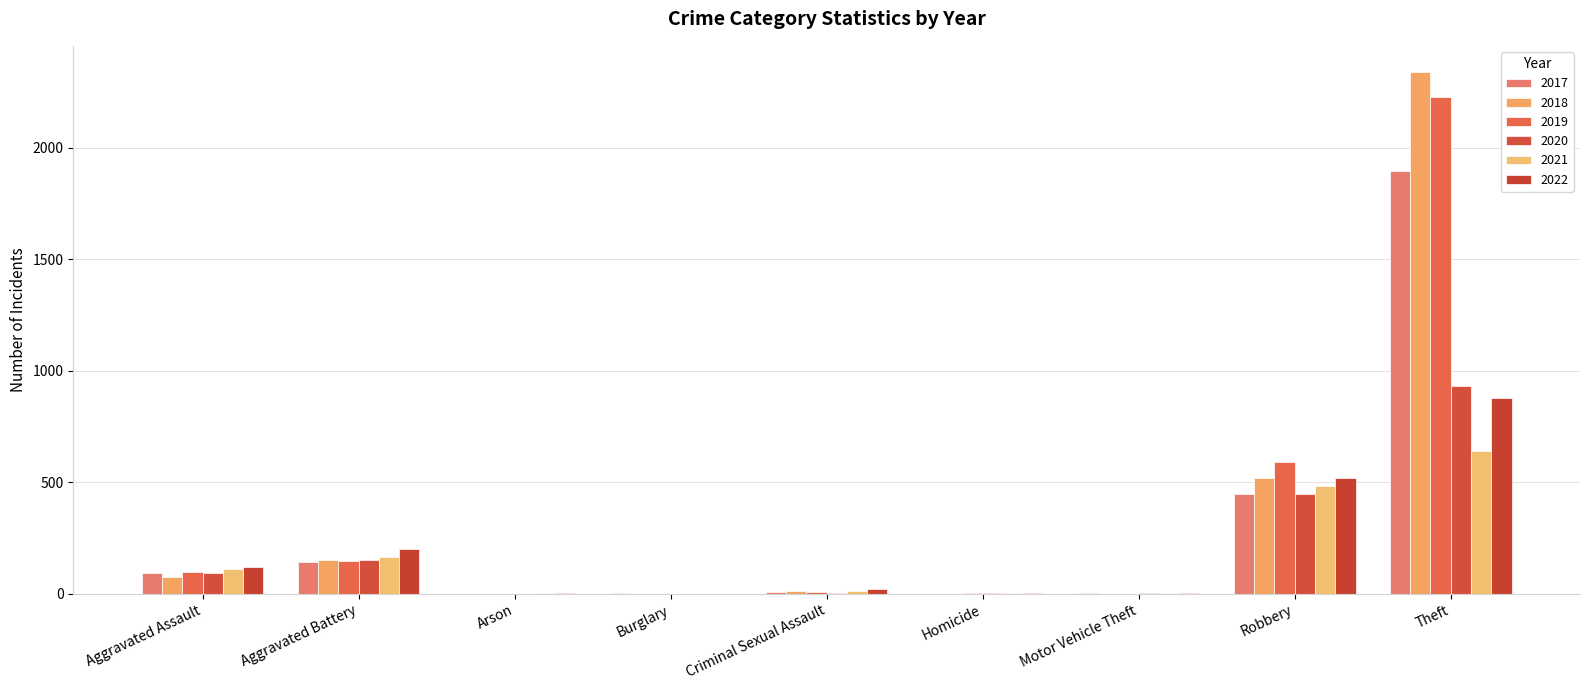

What are all the series names shown in the legend?

2017, 2018, 2019, 2020, 2021, 2022